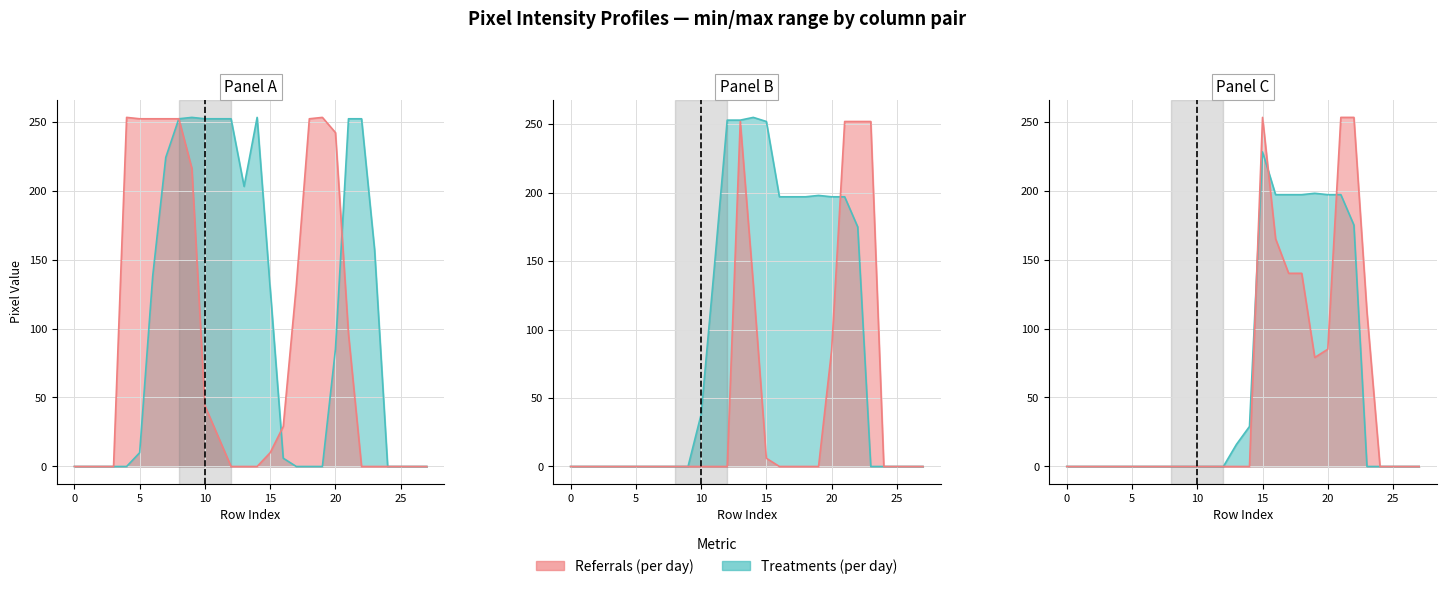

What is the greatest value displayed?

255